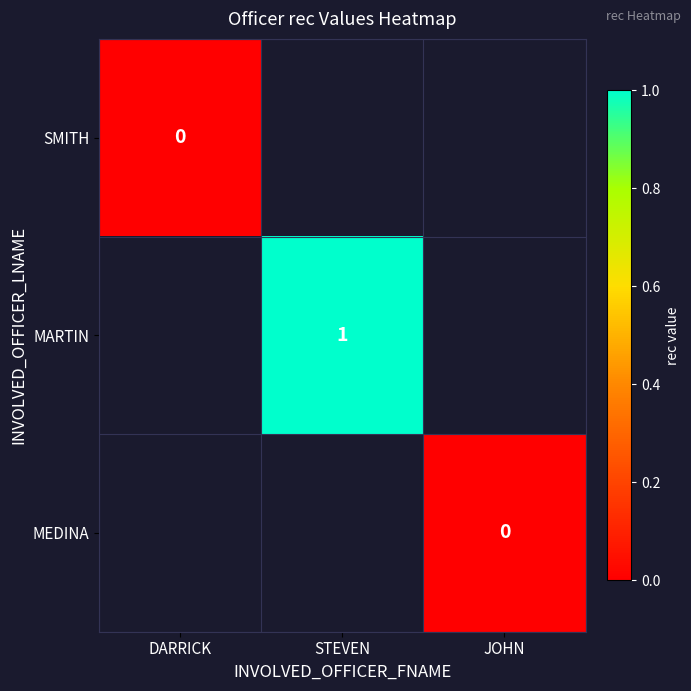

The MARTIN series shows 1 at STEVEN. True or false?

True